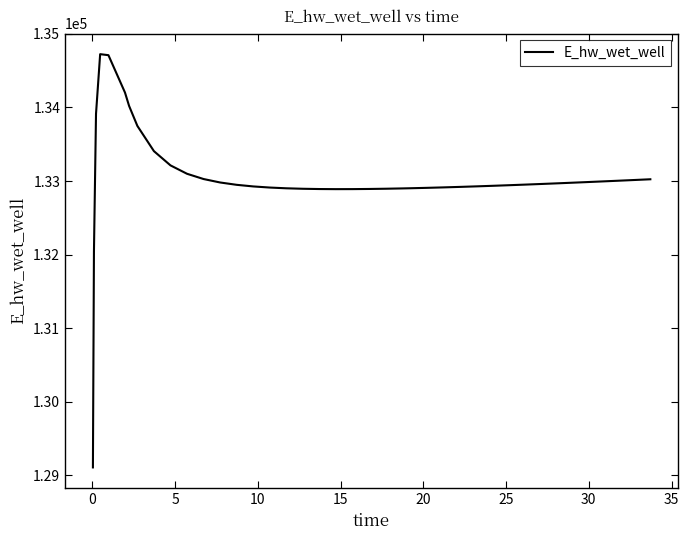

What is the minimum value shown in the chart?

129106.4